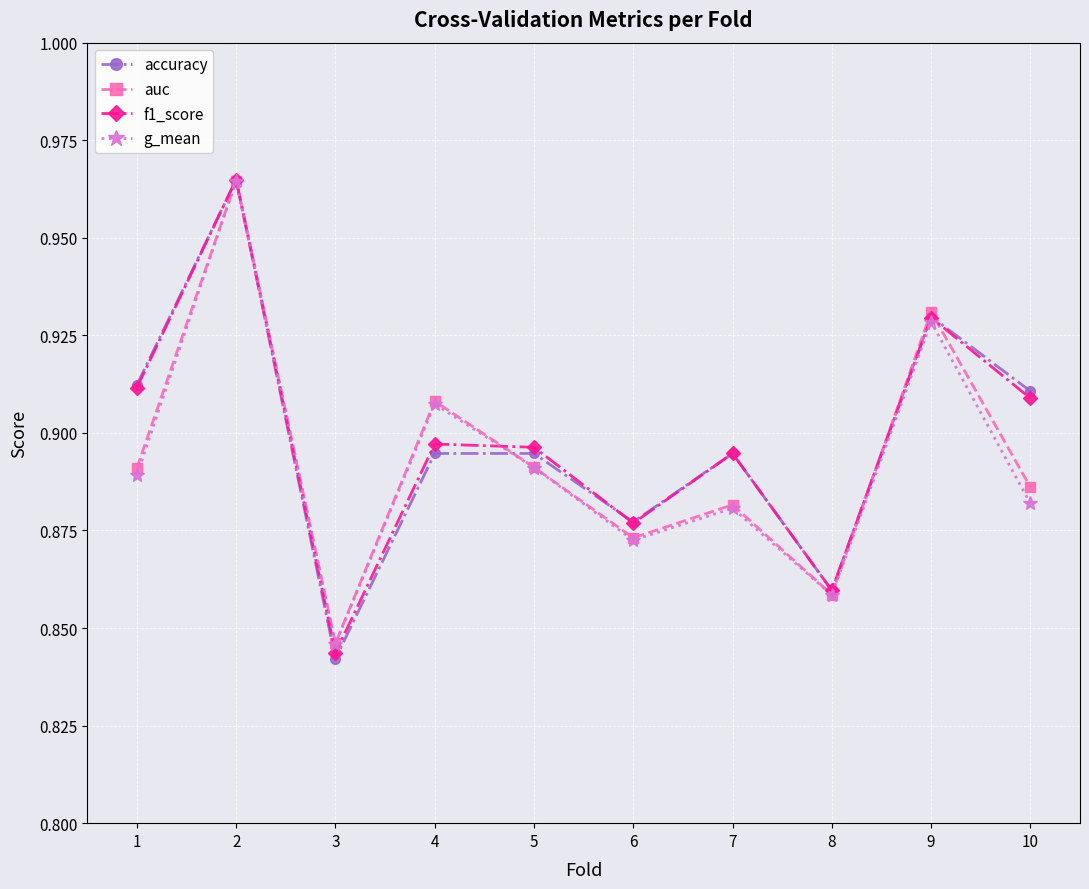

Where is g_mean nearest to the value 0?

3